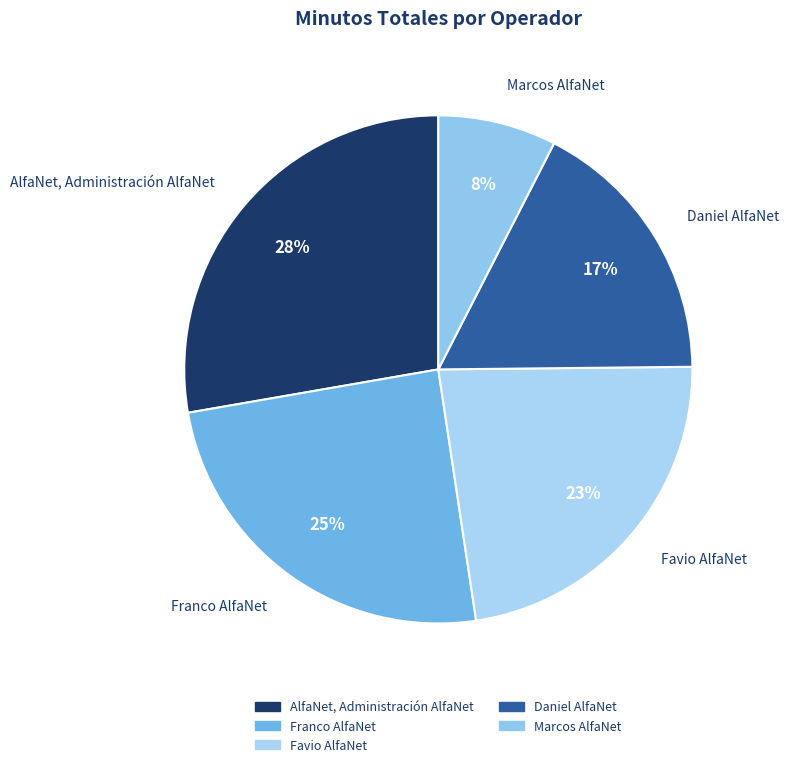

What is the ratio of the value at Favio AlfaNet to the value at Franco AlfaNet?

0.9